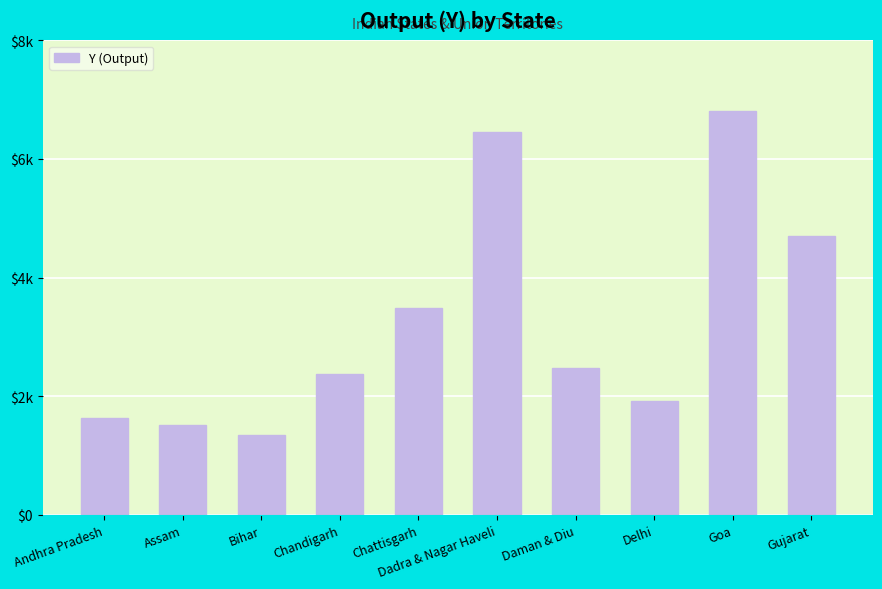

List the labels in order of value, smallest first.

Bihar, Assam, Andhra Pradesh, Delhi, Chandigarh, Daman & Diu, Chattisgarh, Gujarat, Dadra & Nagar Haveli, Goa